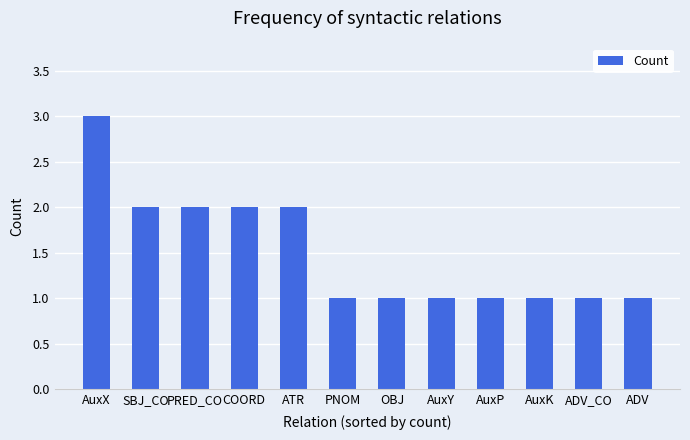

What is the value of the 10th bar from the left?

1